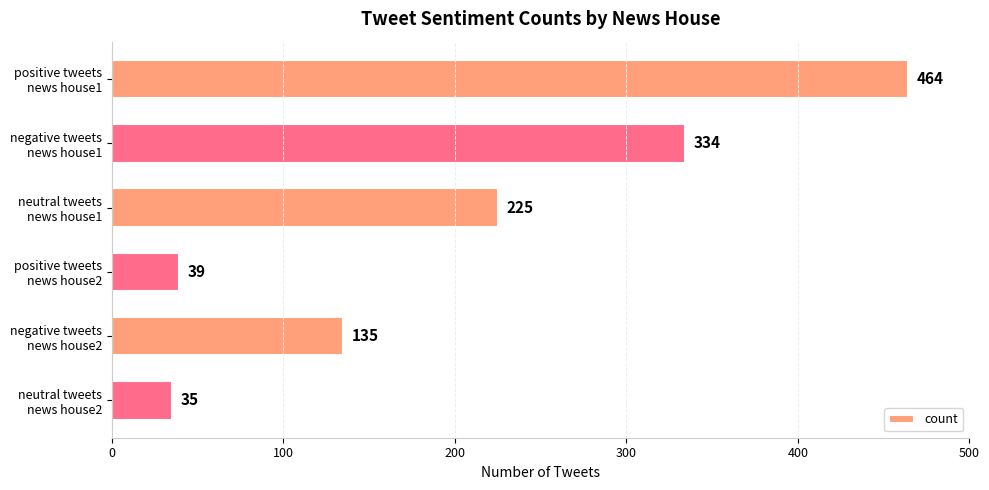

What is the greatest value displayed?

464